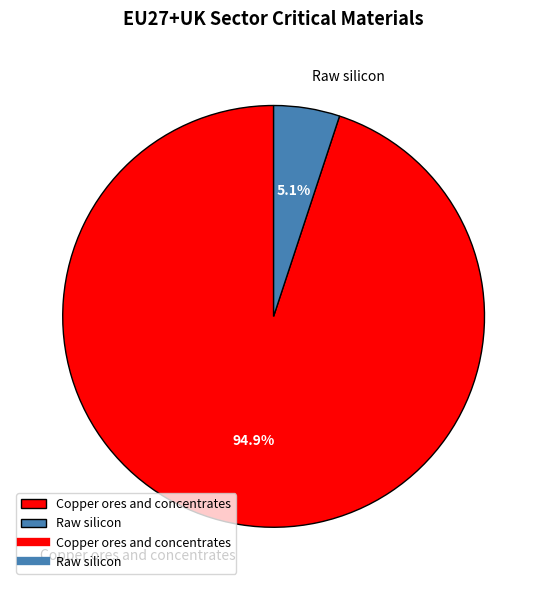

Count the number of slices in the pie.

2